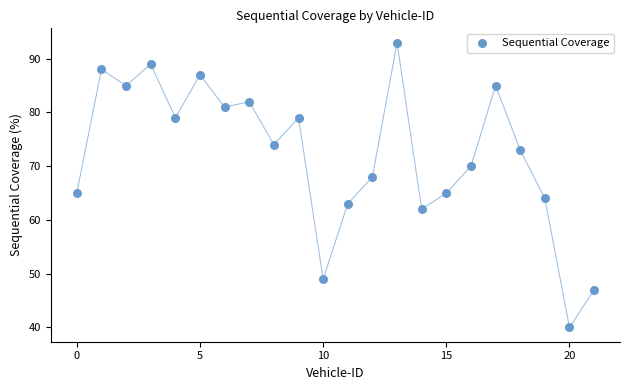

What is the range of Y values (max minus min)?

53